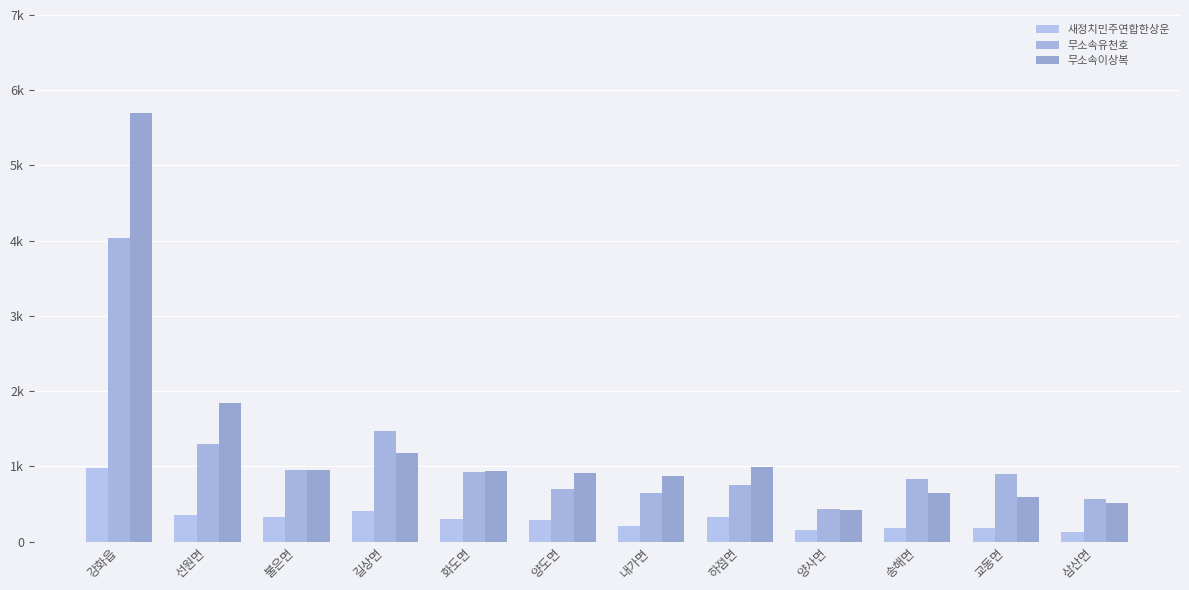

Is it true that 무소속유천호 equals 2081 at 길상면?

False